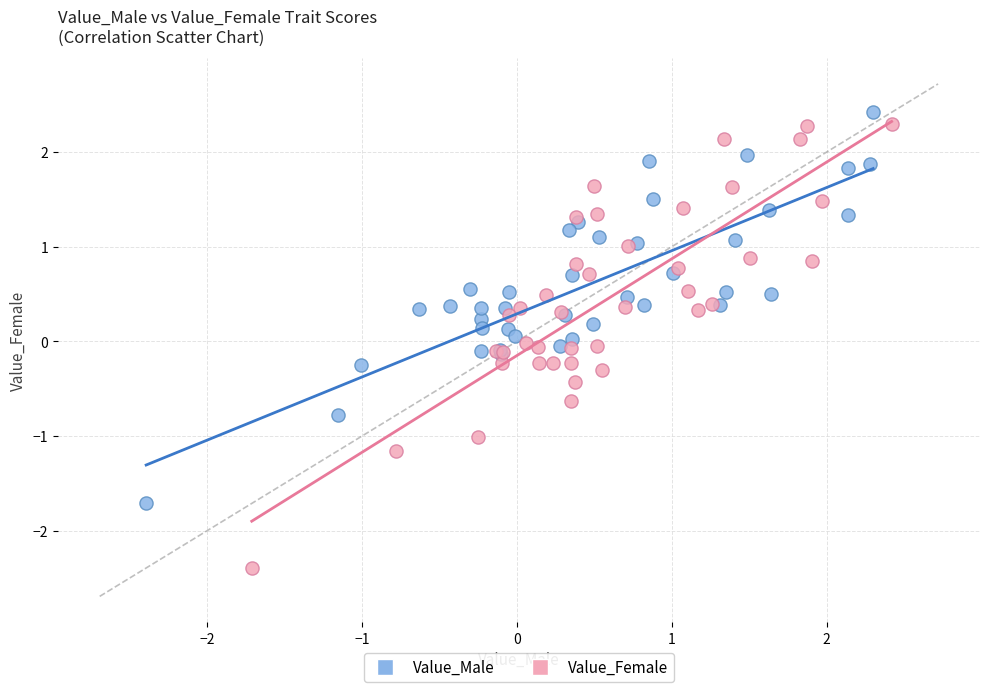

Which series has the largest Y range (max minus min)?

Value_Female